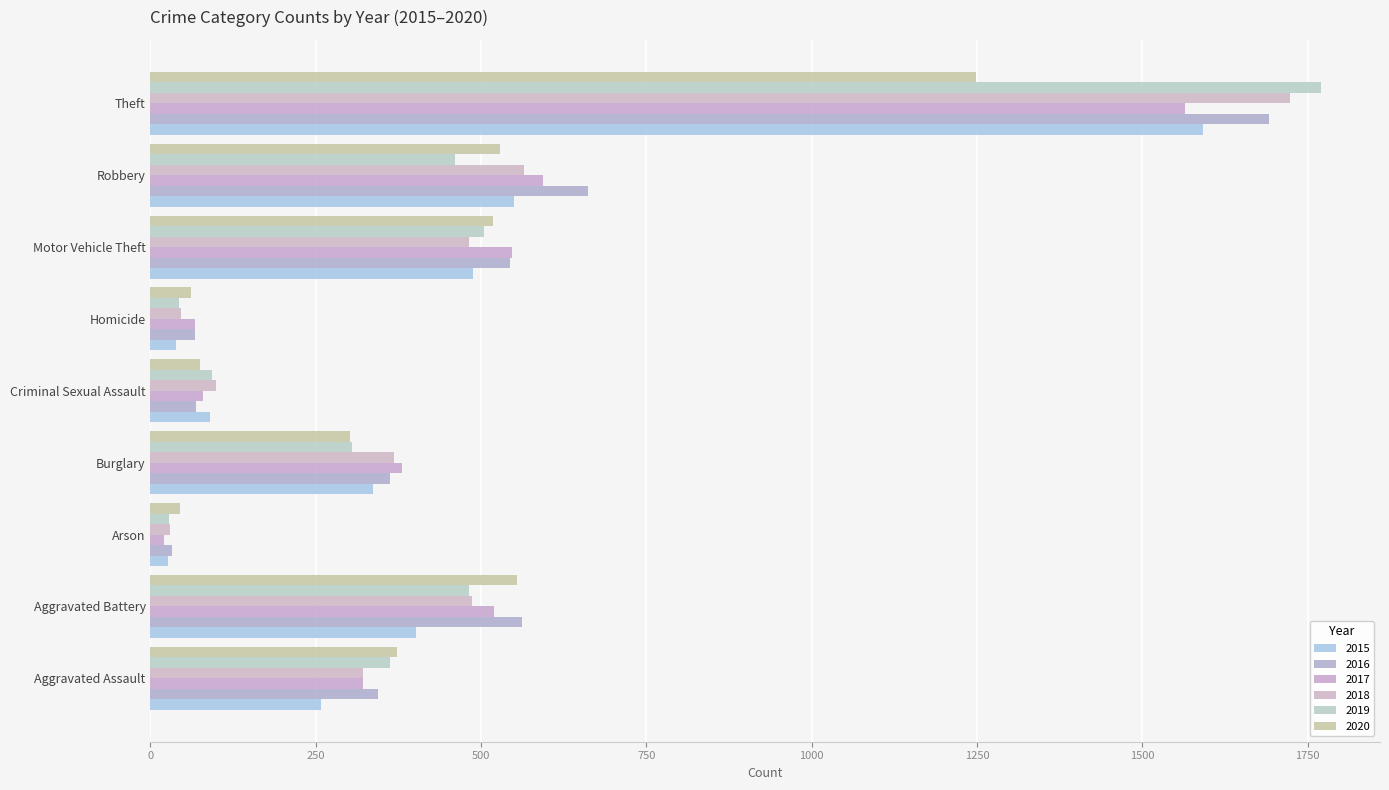

Is it true that 2017 equals 2108 at Theft?

False